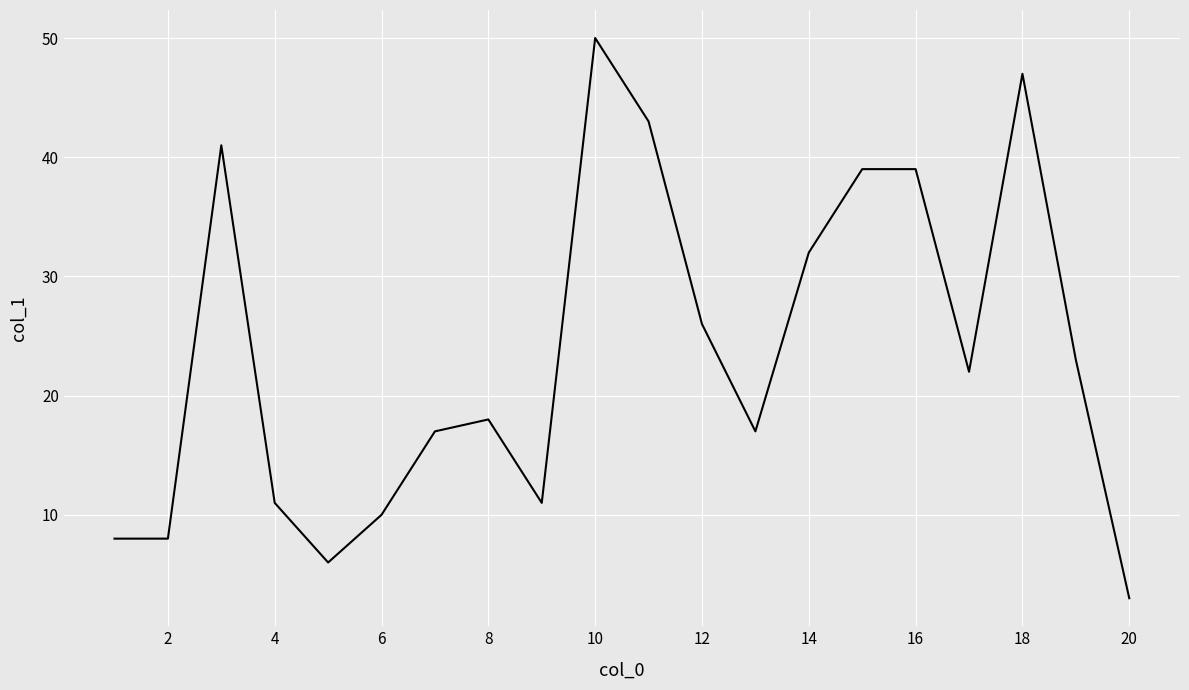

What is the maximum value shown in the chart?

50